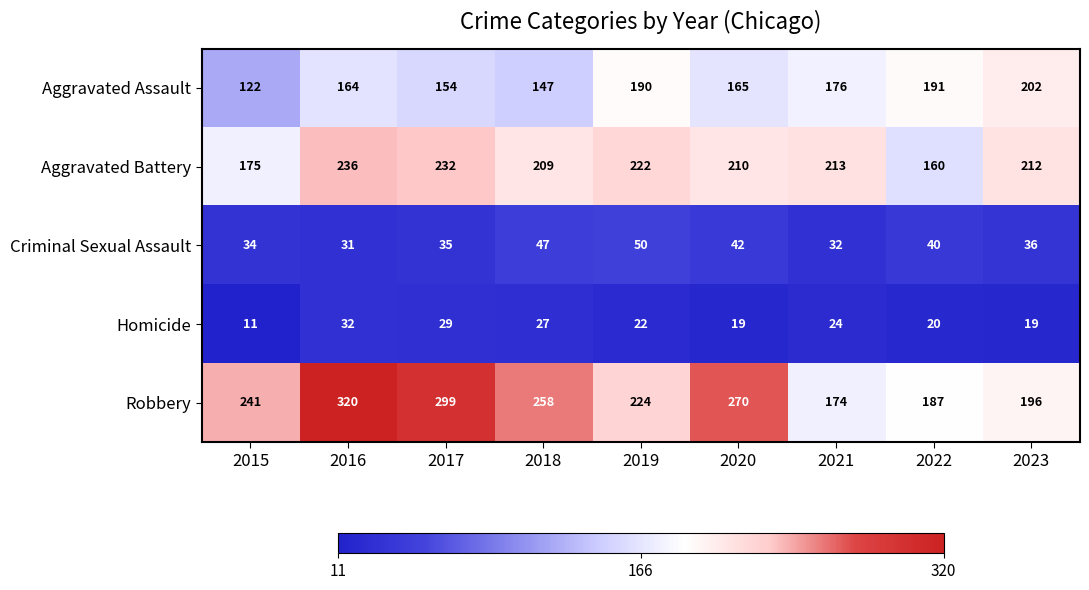

What is the sum of the Aggravated Assault values at 2019 and 2021?

366